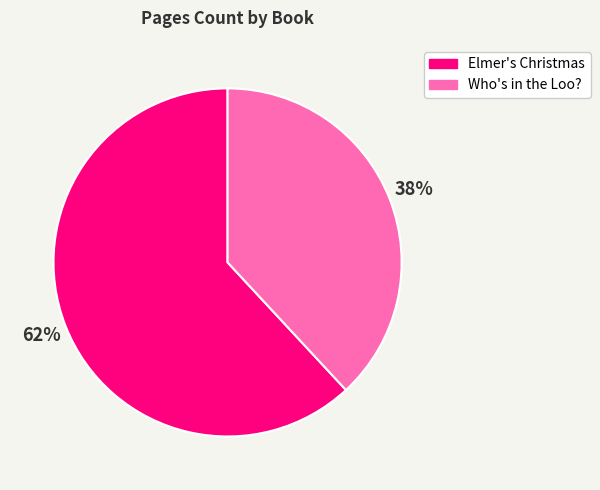

How many slices are in this pie chart?

2